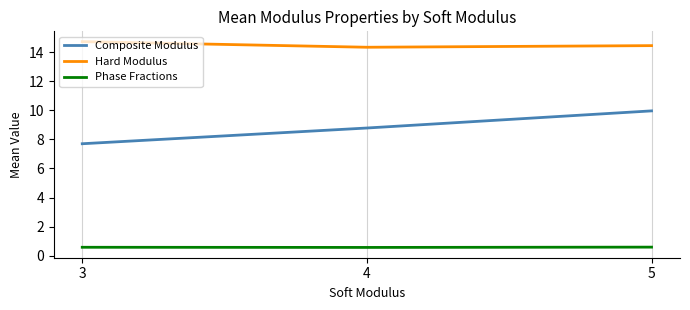

Is it true that Composite Modulus equals 15.2 at 5?

False